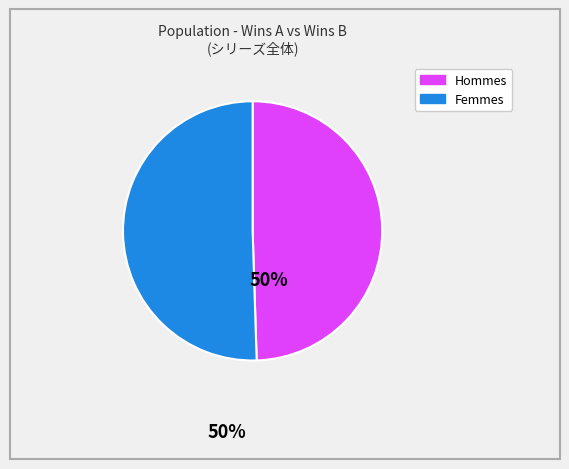

Does any single category account for the majority?

Yes